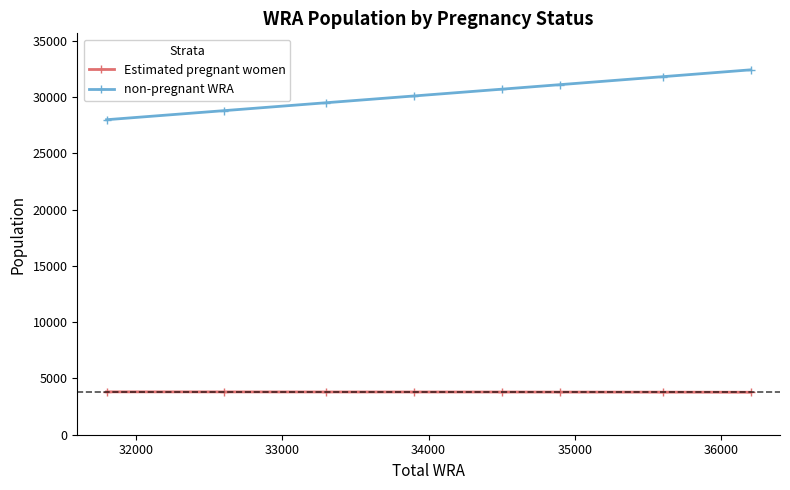

What is the value of the non-pregnant WRA point at the 5th from the left?

30705.3